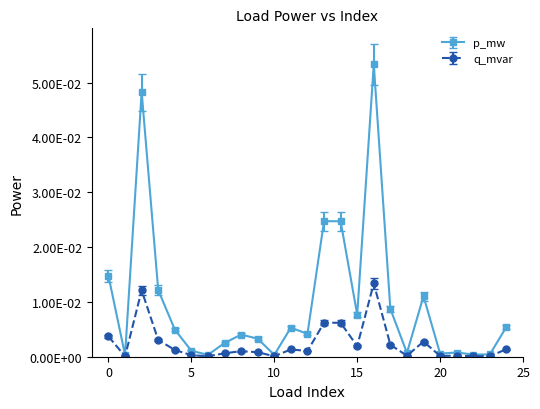

Rank the series by their average value, from highest to lowest.

p_mw, q_mvar